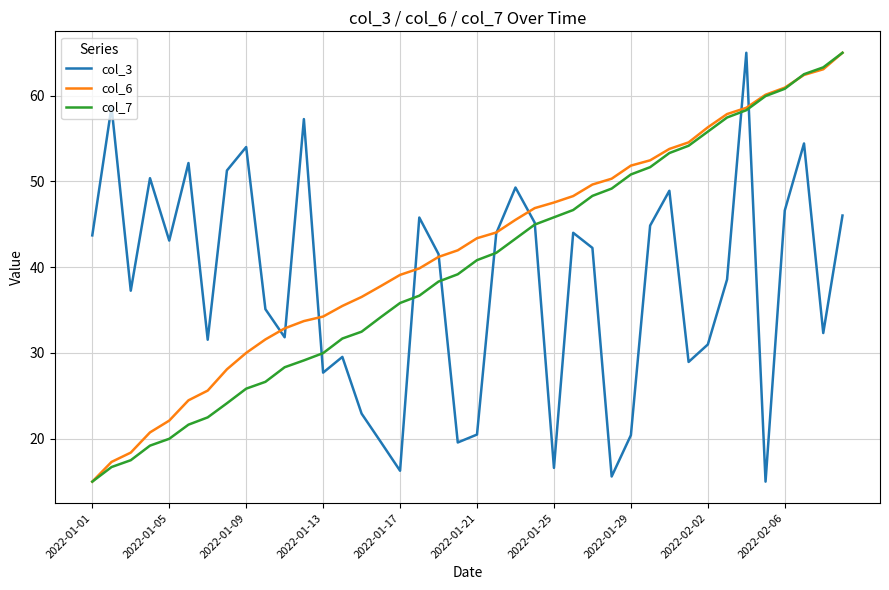

What is the average value of the col_7 series?

40.0